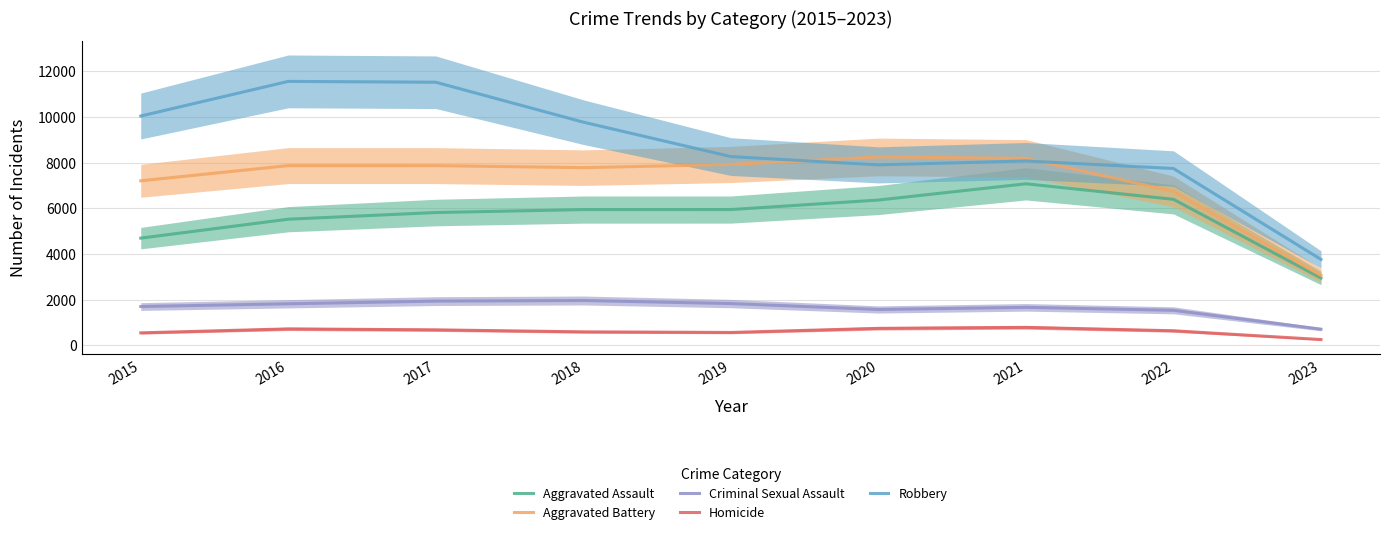

Where does the Criminal Sexual Assault series first go above 1696?

2015